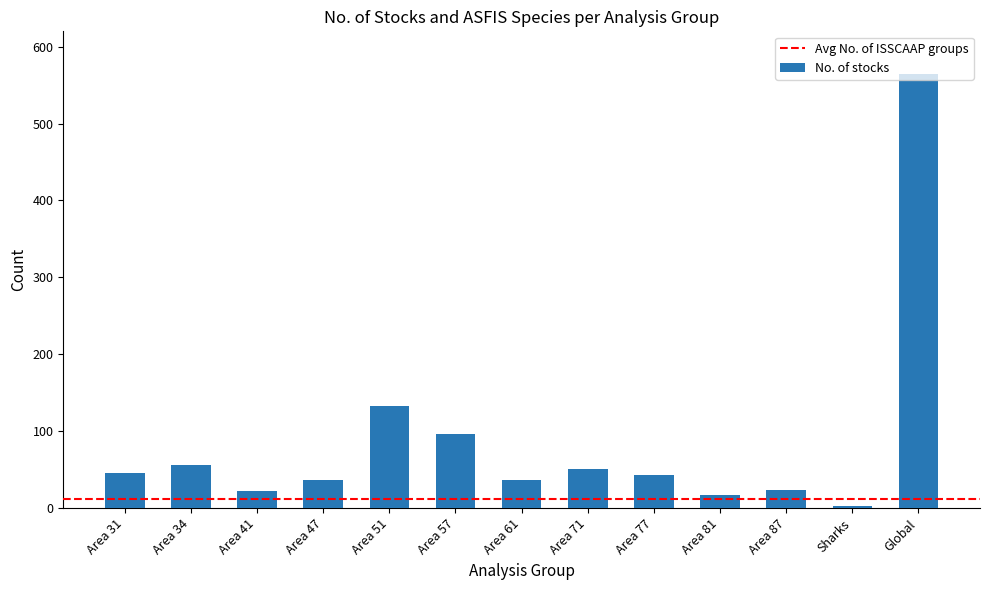

What is the change in value from Area 57 to Area 87?

-73